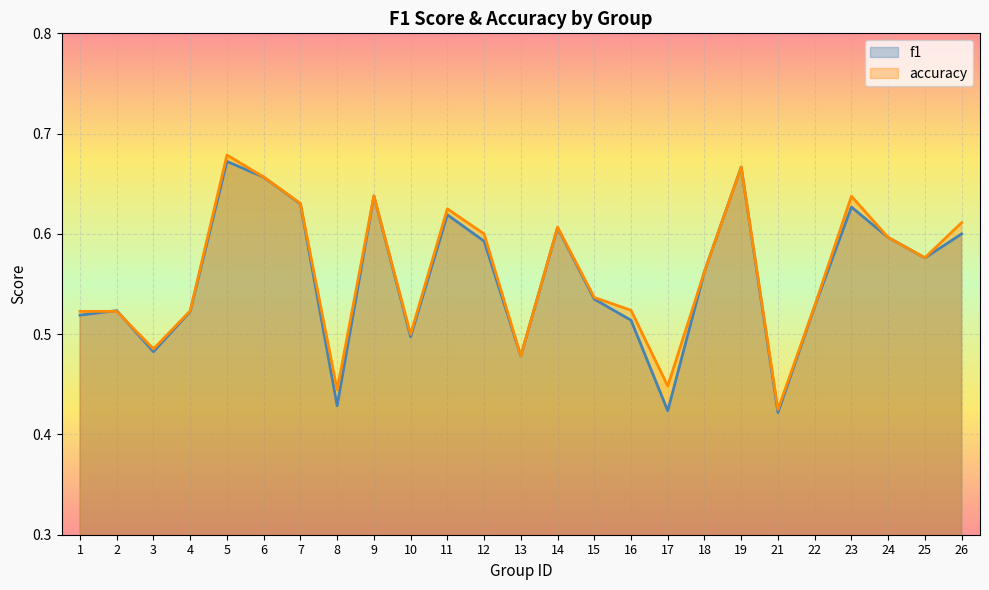

True or false: accuracy has more than 2 points higher than both neighbors.

True